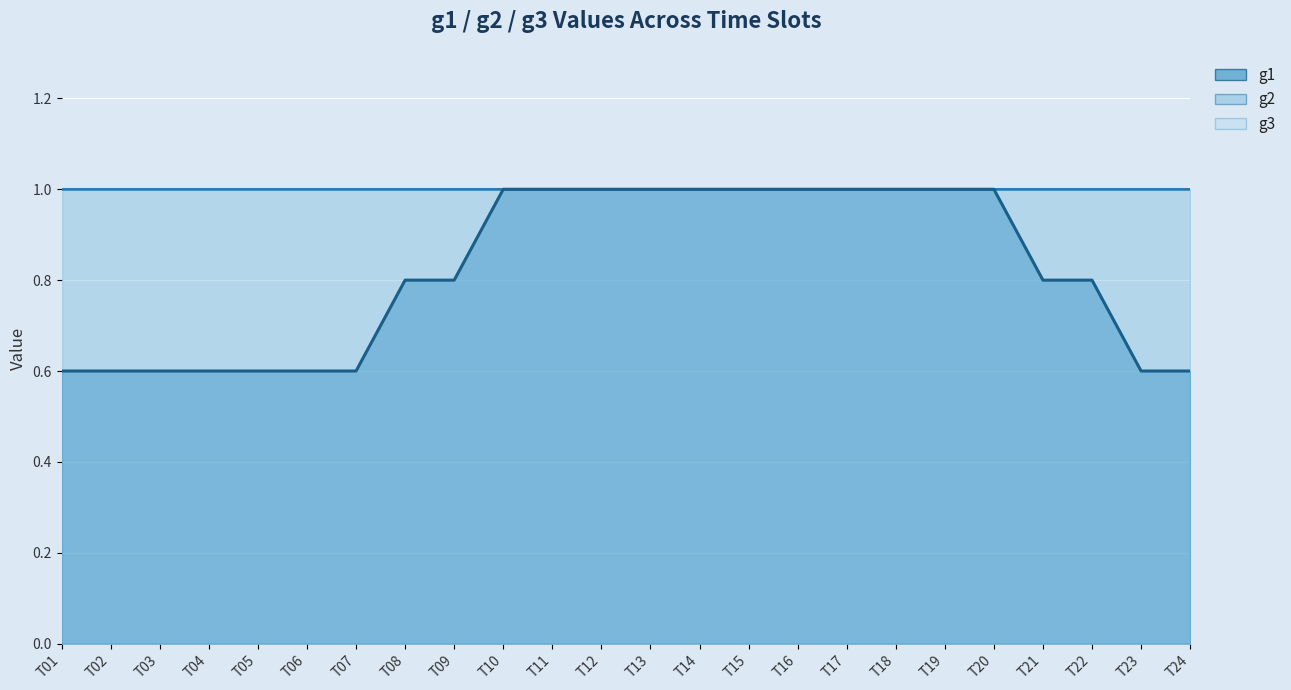

Where is g2 nearest to the value 1?

T01